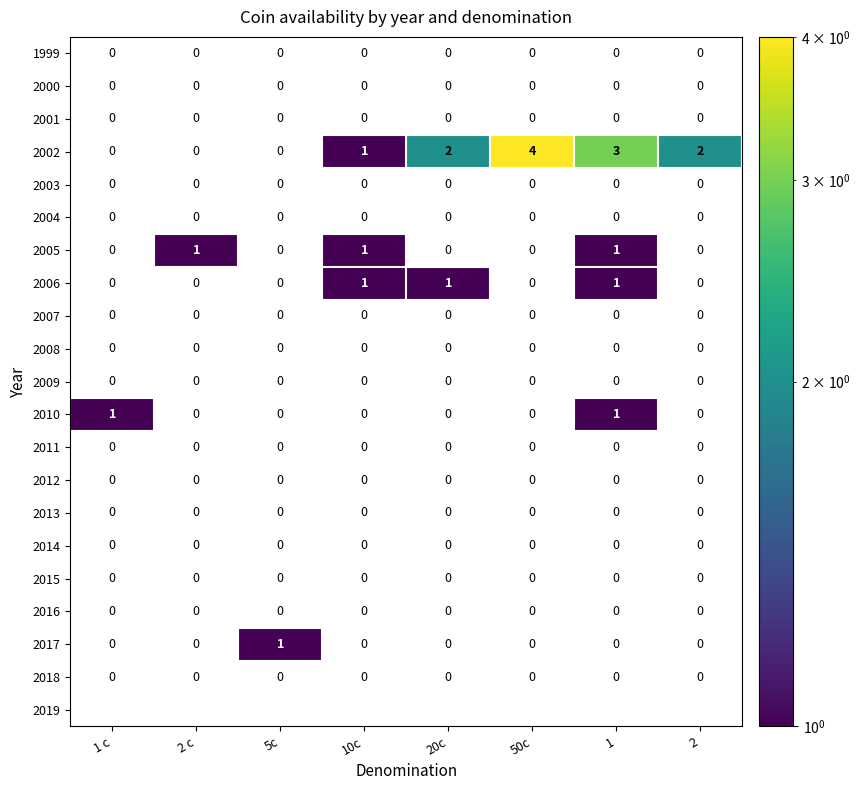

What is the smallest value displayed?

1.0